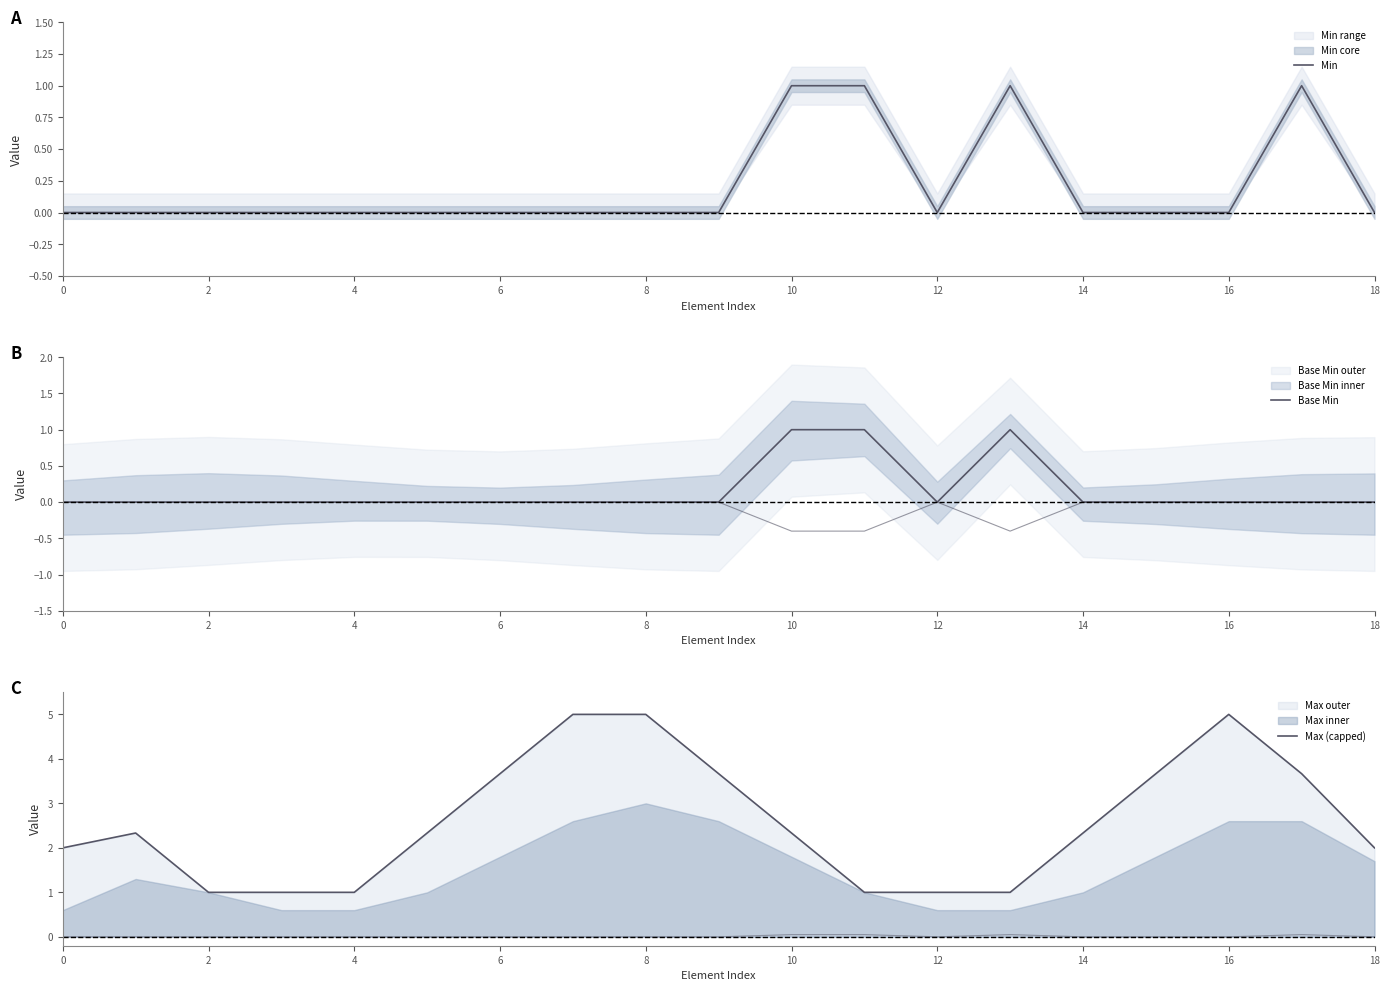

What is the label of the 4th point from the right?

15